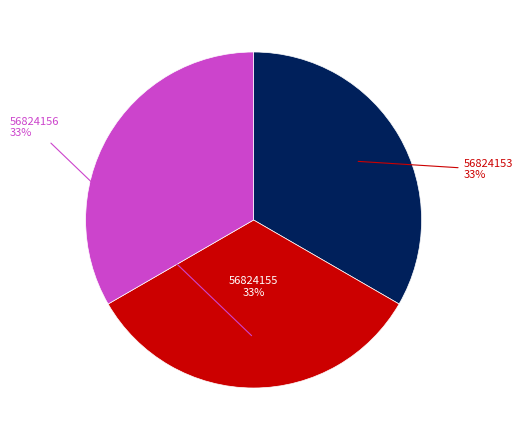

Does any single category account for the majority?

No